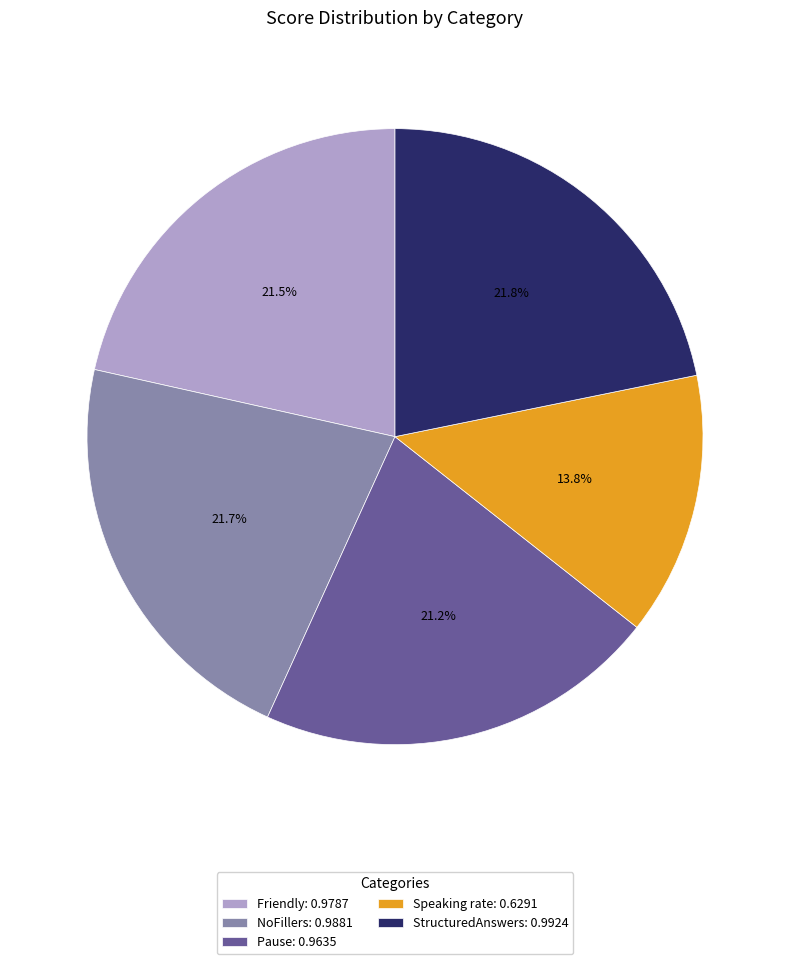

Which category has the smallest portion of the pie?

Speaking rate